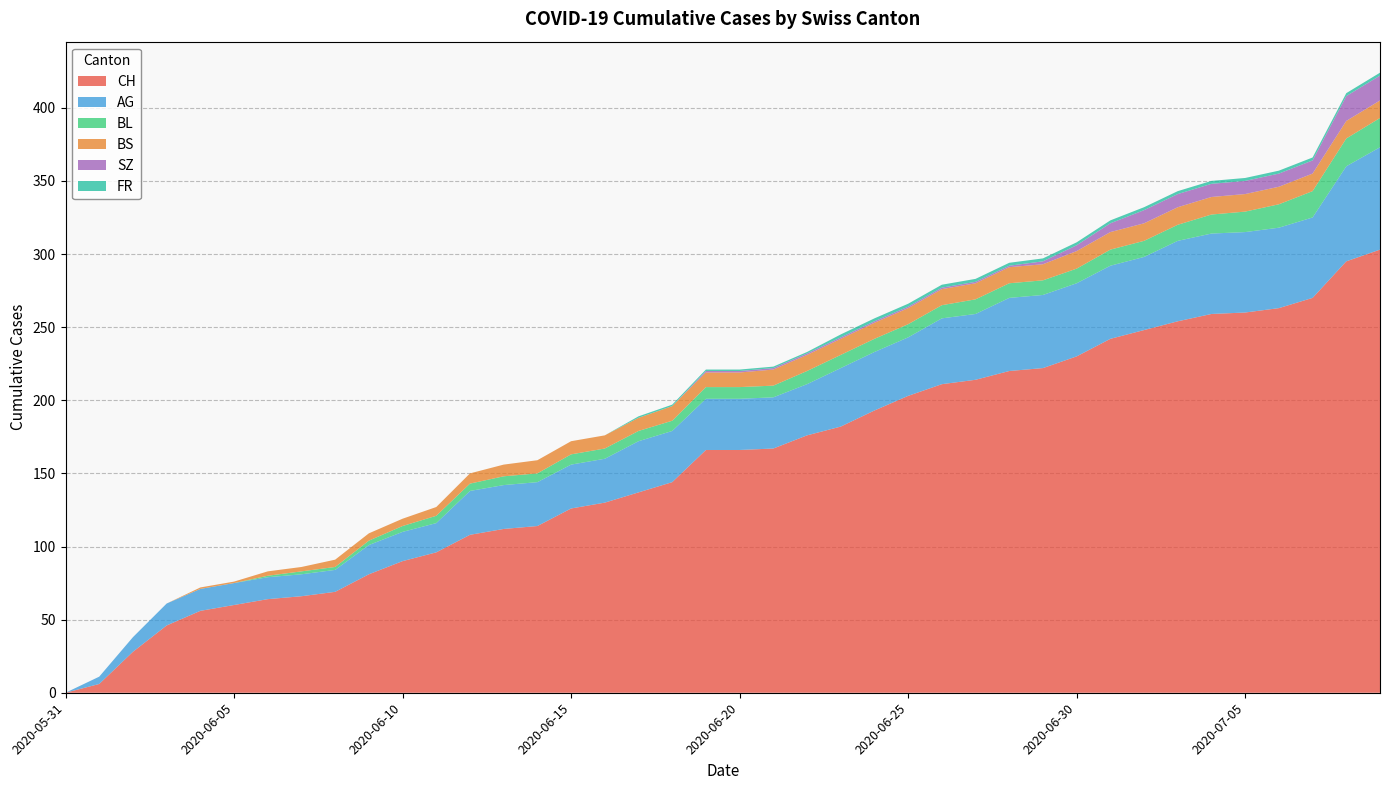

Reading left to right, extract all data points from this chart.

CH: 2020-05-31=0	2020-06-01=6	2020-06-02=28	2020-06-03=46	2020-06-04=56	2020-06-05=60	2020-06-06=64	2020-06-07=66	2020-06-08=69	2020-06-09=81	2020-06-10=90	2020-06-11=96	2020-06-12=108	2020-06-13=112	2020-06-14=114	2020-06-15=126	2020-06-16=130	2020-06-17=137	2020-06-18=144	2020-06-19=166	2020-06-20=166	2020-06-21=167	2020-06-22=176	2020-06-23=182	2020-06-24=193	2020-06-25=203	2020-06-26=211	2020-06-27=214	2020-06-28=220	2020-06-29=222	2020-06-30=230	2020-07-01=242	2020-07-02=248	2020-07-03=254	2020-07-04=259	2020-07-05=260	2020-07-06=263	2020-07-07=270	2020-07-08=295	2020-07-09=303
AG: 2020-05-31=0	2020-06-01=5	2020-06-02=10	2020-06-03=15	2020-06-04=15	2020-06-05=15	2020-06-06=15	2020-06-07=15	2020-06-08=15	2020-06-09=20	2020-06-10=20	2020-06-11=20	2020-06-12=30	2020-06-13=30	2020-06-14=30	2020-06-15=30	2020-06-16=30	2020-06-17=35	2020-06-18=35	2020-06-19=35	2020-06-20=35	2020-06-21=35	2020-06-22=35	2020-06-23=40	2020-06-24=40	2020-06-25=40	2020-06-26=45	2020-06-27=45	2020-06-28=50	2020-06-29=50	2020-06-30=50	2020-07-01=50	2020-07-02=50	2020-07-03=55	2020-07-04=55	2020-07-05=55	2020-07-06=55	2020-07-07=55	2020-07-08=65	2020-07-09=70
BL: 2020-05-31=0	2020-06-01=0	2020-06-02=0	2020-06-03=0	2020-06-04=0	2020-06-05=0	2020-06-06=1	2020-06-07=2	2020-06-08=2	2020-06-09=3	2020-06-10=4	2020-06-11=5	2020-06-12=5	2020-06-13=6	2020-06-14=6	2020-06-15=7	2020-06-16=7	2020-06-17=7	2020-06-18=7	2020-06-19=8	2020-06-20=8	2020-06-21=8	2020-06-22=9	2020-06-23=9	2020-06-24=9	2020-06-25=9	2020-06-26=9	2020-06-27=10	2020-06-28=10	2020-06-29=10	2020-06-30=10	2020-07-01=11	2020-07-02=11	2020-07-03=11	2020-07-04=13	2020-07-05=14	2020-07-06=16	2020-07-07=18	2020-07-08=19	2020-07-09=20
BS: 2020-05-31=0	2020-06-01=0	2020-06-02=0	2020-06-03=0	2020-06-04=1	2020-06-05=1	2020-06-06=3	2020-06-07=3	2020-06-08=5	2020-06-09=5	2020-06-10=5	2020-06-11=6	2020-06-12=7	2020-06-13=8	2020-06-14=9	2020-06-15=9	2020-06-16=9	2020-06-17=9	2020-06-18=10	2020-06-19=10	2020-06-20=10	2020-06-21=11	2020-06-22=11	2020-06-23=11	2020-06-24=11	2020-06-25=11	2020-06-26=11	2020-06-27=11	2020-06-28=11	2020-06-29=11	2020-06-30=12	2020-07-01=12	2020-07-02=12	2020-07-03=12	2020-07-04=12	2020-07-05=12	2020-07-06=12	2020-07-07=12	2020-07-08=12	2020-07-09=12
SZ: 2020-05-31=0	2020-06-01=0	2020-06-02=0	2020-06-03=0	2020-06-04=0	2020-06-05=0	2020-06-06=0	2020-06-07=0	2020-06-08=0	2020-06-09=0	2020-06-10=0	2020-06-11=0	2020-06-12=0	2020-06-13=0	2020-06-14=0	2020-06-15=0	2020-06-16=0	2020-06-17=0	2020-06-18=0	2020-06-19=1	2020-06-20=1	2020-06-21=1	2020-06-22=1	2020-06-23=1	2020-06-24=1	2020-06-25=1	2020-06-26=1	2020-06-27=1	2020-06-28=1	2020-06-29=2	2020-06-30=4	2020-07-01=6	2020-07-02=9	2020-07-03=9	2020-07-04=9	2020-07-05=9	2020-07-06=9	2020-07-07=9	2020-07-08=17	2020-07-09=17
FR: 2020-05-31=0	2020-06-01=0	2020-06-02=0	2020-06-03=0	2020-06-04=0	2020-06-05=0	2020-06-06=0	2020-06-07=0	2020-06-08=0	2020-06-09=0	2020-06-10=0	2020-06-11=0	2020-06-12=0	2020-06-13=0	2020-06-14=0	2020-06-15=0	2020-06-16=0	2020-06-17=1	2020-06-18=1	2020-06-19=1	2020-06-20=1	2020-06-21=1	2020-06-22=1	2020-06-23=2	2020-06-24=2	2020-06-25=2	2020-06-26=2	2020-06-27=2	2020-06-28=2	2020-06-29=2	2020-06-30=2	2020-07-01=2	2020-07-02=2	2020-07-03=2	2020-07-04=2	2020-07-05=2	2020-07-06=2	2020-07-07=2	2020-07-08=2	2020-07-09=2